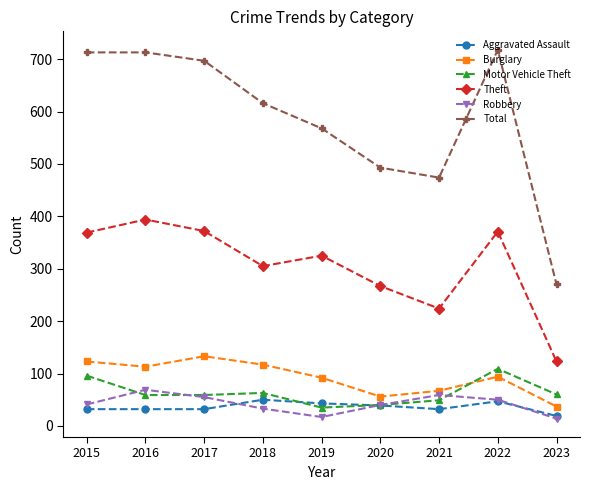

True or false: Theft and Robbery intersect in this chart.

False